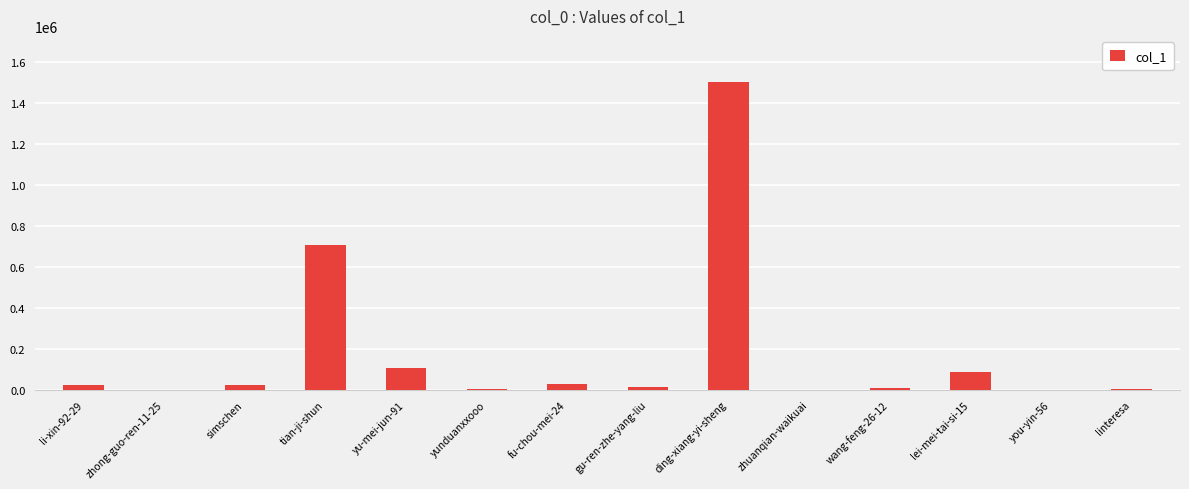

Which has a higher value, ding-xiang-yi-sheng or yunduanxxooo?

ding-xiang-yi-sheng